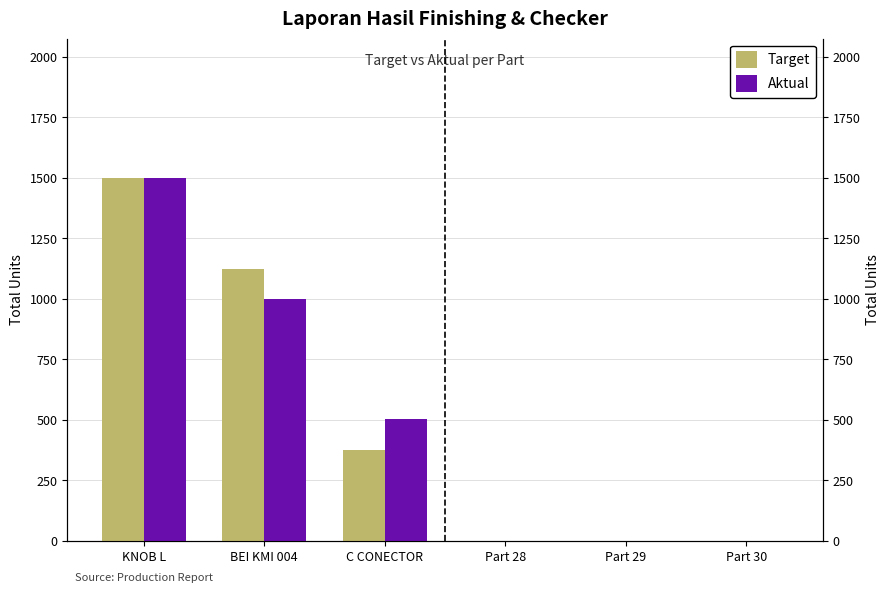

What is the average value of the Target series?

500